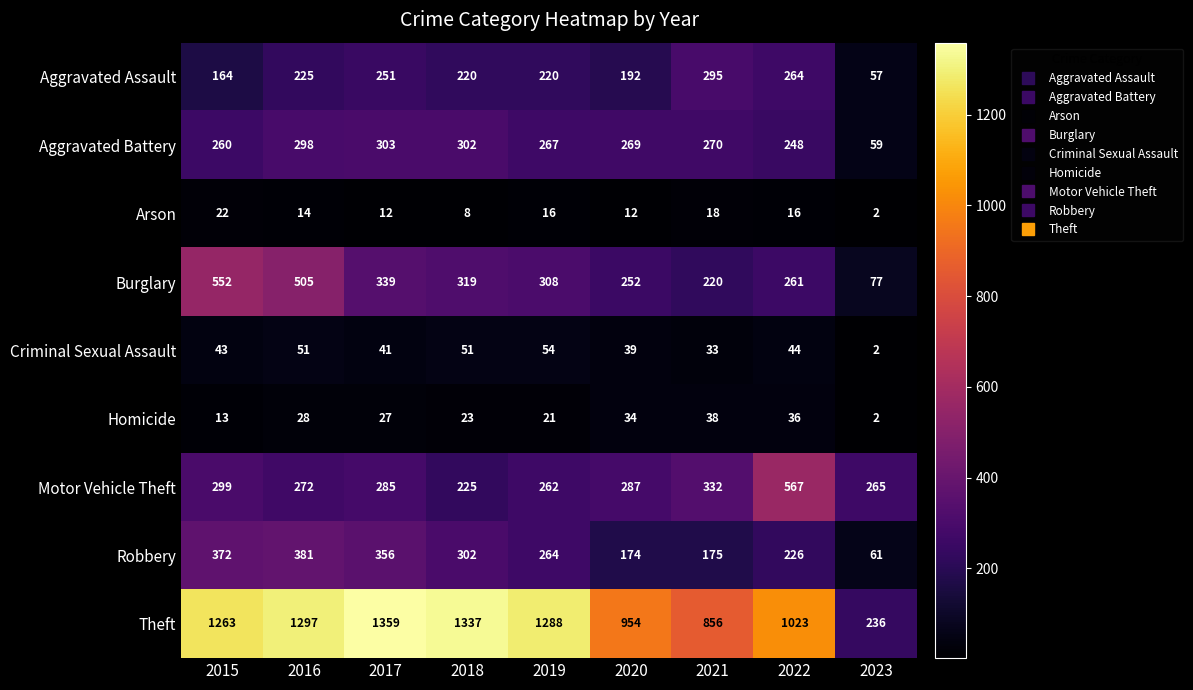

The Criminal Sexual Assault series shows 44 at 2022. True or false?

True